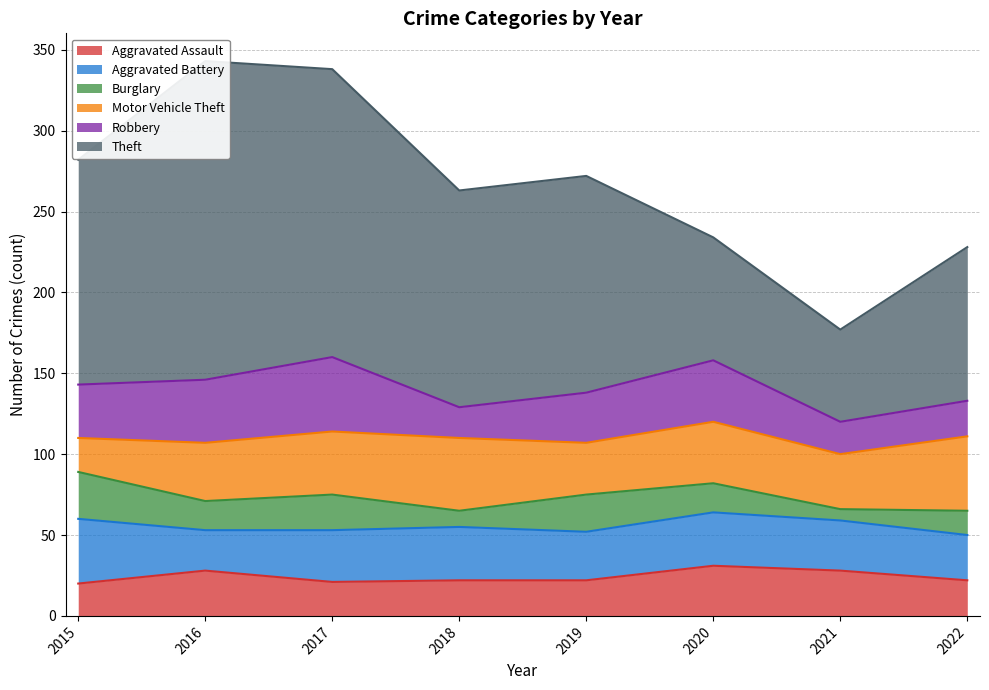

Count the Theft values in the range 95 to 178.

5